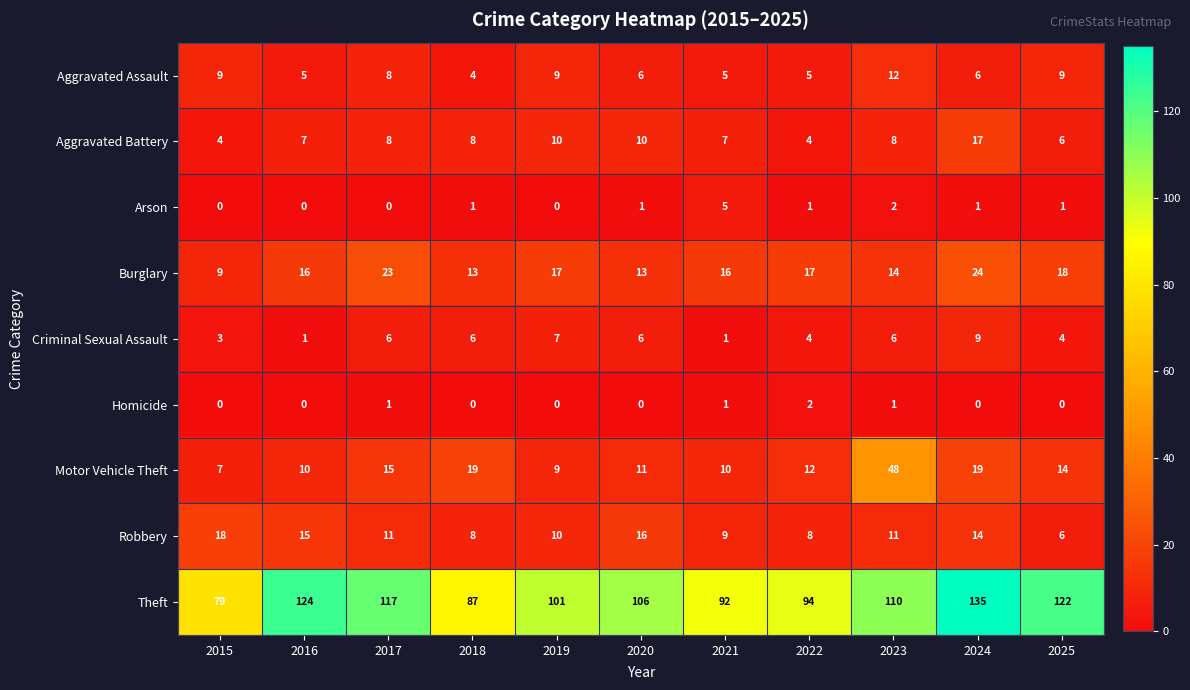

At how many categories does at least one series exceed 95?

7